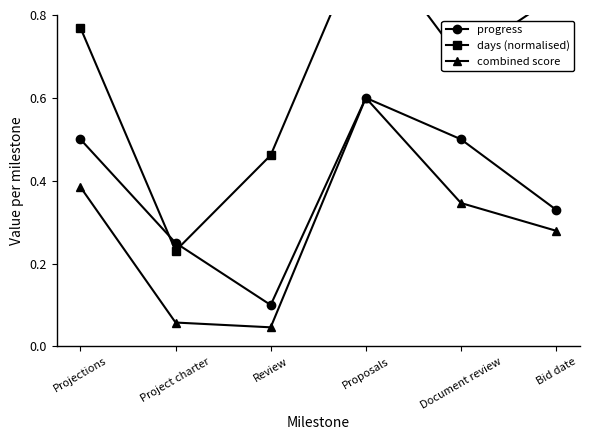

What is the minimum value for days (normalised)?

0.2